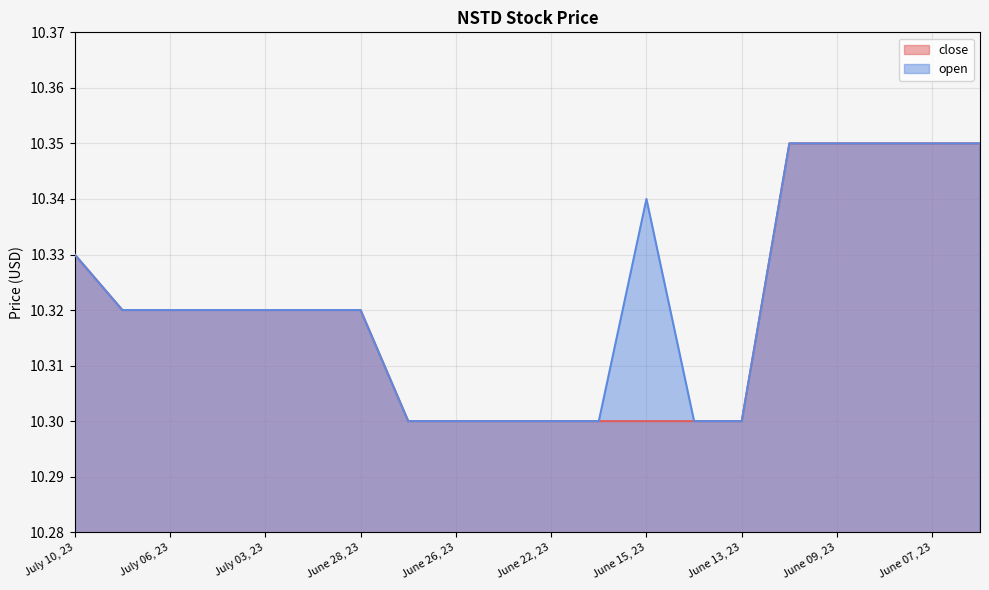

At which label is close closest to 10?

June 27, 23